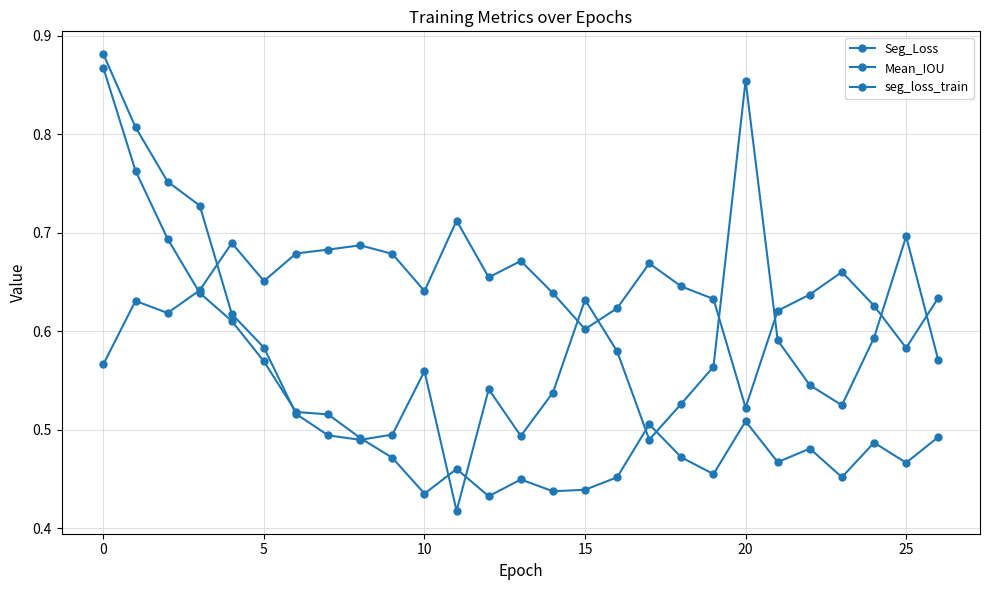

How many categories are shown in the chart?

27